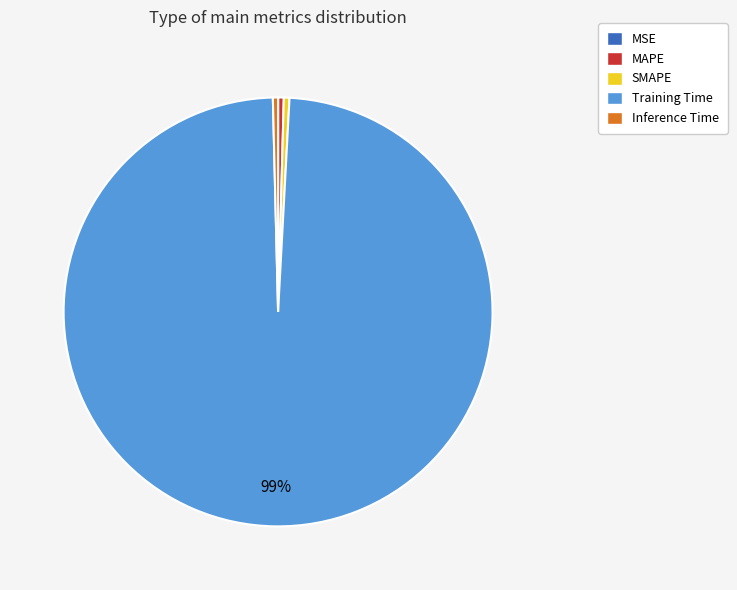

To the nearest percent, what is the average slice percentage?

20%